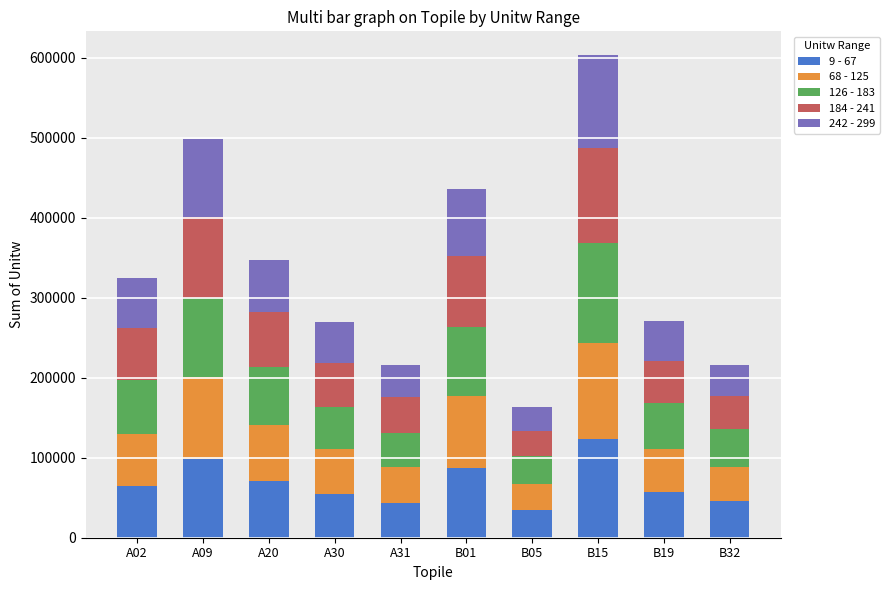

What is the difference between the maximum and minimum values in the 9 - 67 series?

88890